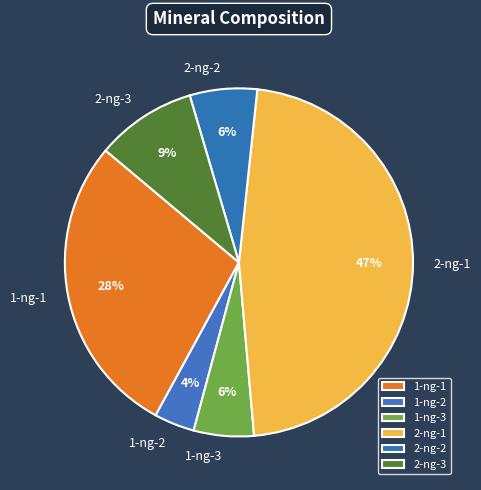

Count the number of slices in the pie.

6